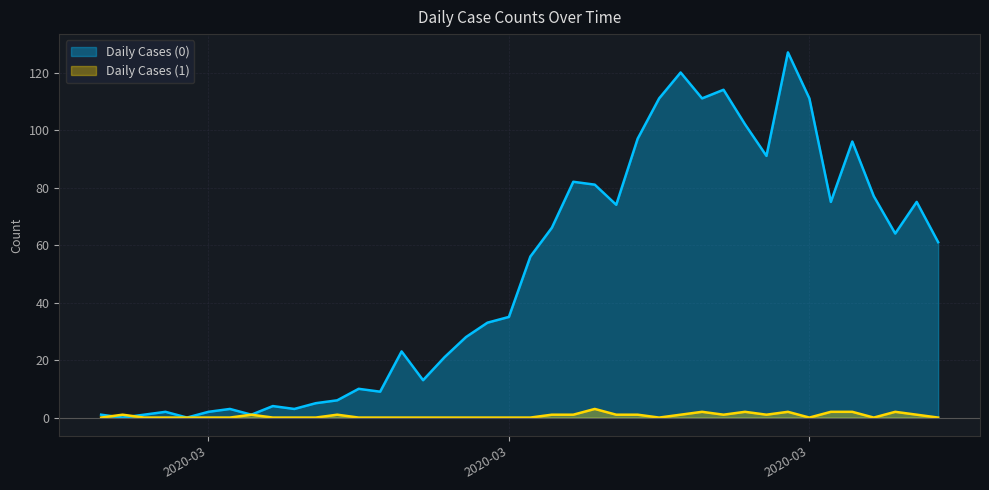

Between which two adjacent categories do Daily Cases (1) and Daily Cases (0) first intersect?

2020-02-27 and 2020-02-28